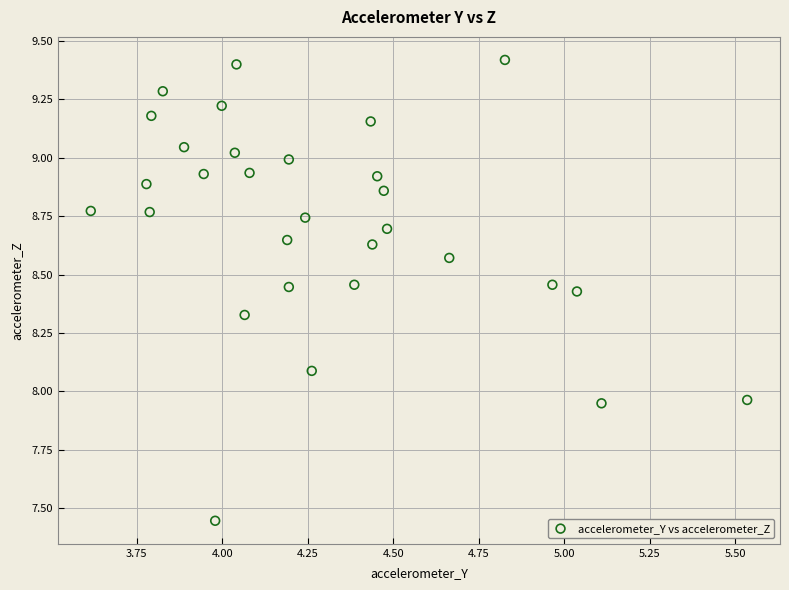

What is the range of Y values (max minus min)?

2.0